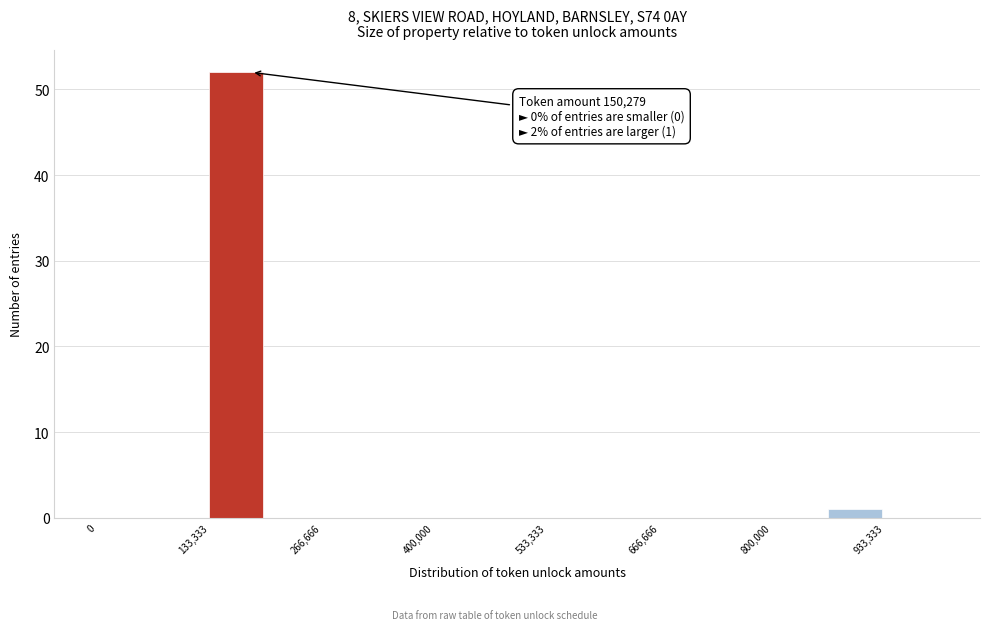

Around what value on the x-axis is the tallest bar? Give the approximate position of its centre, as read against the axis.

160000